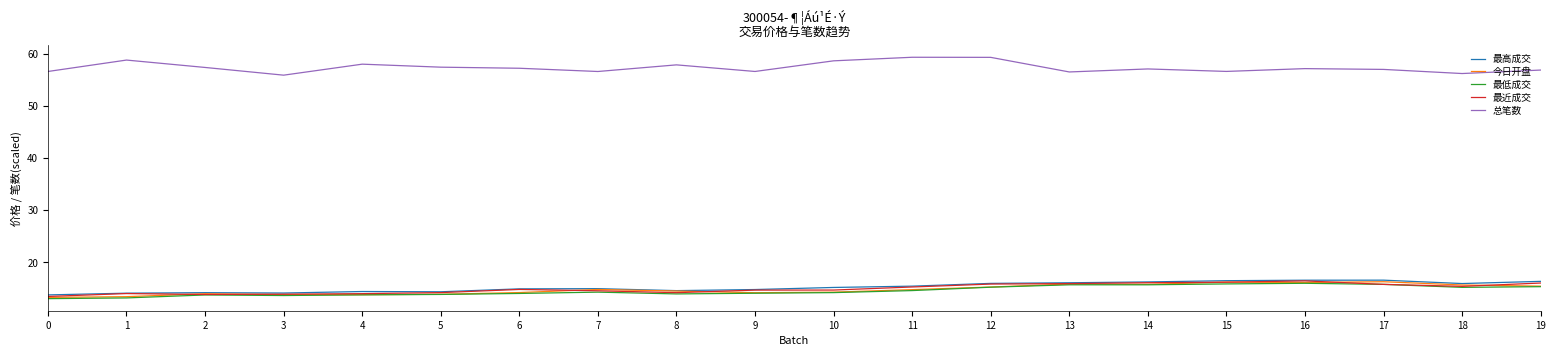

True or false: 今日开盘 has a value of 13.8 at 4.

True